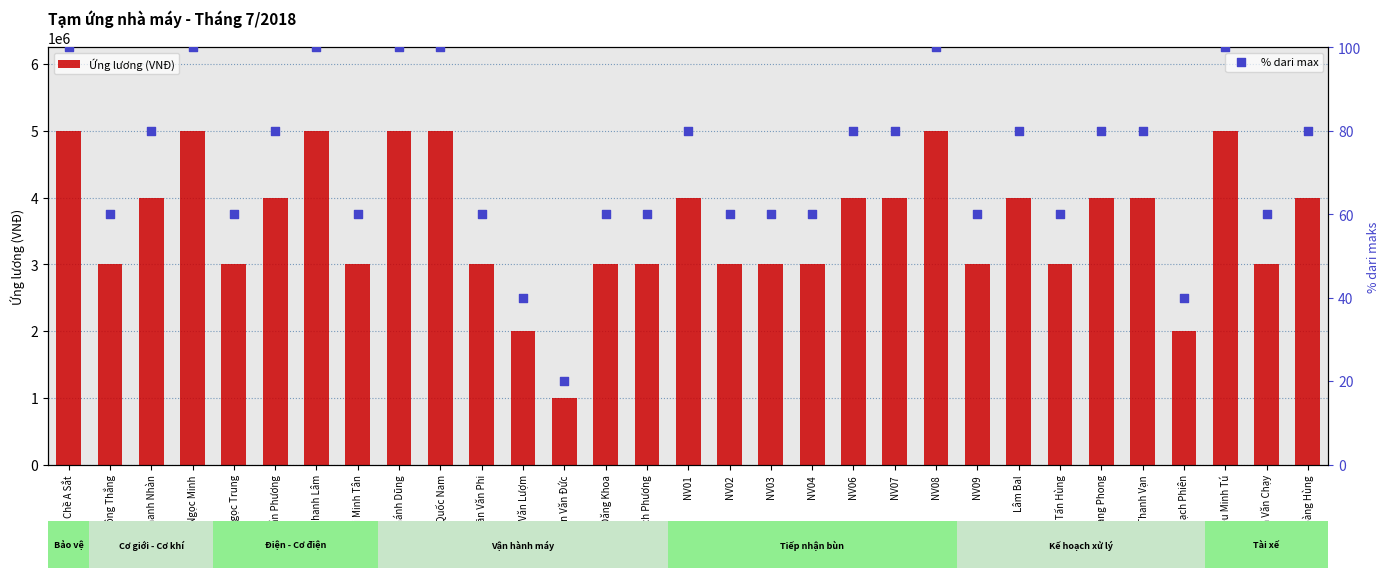

At how many categories does at least one series exceed 1881123?

30